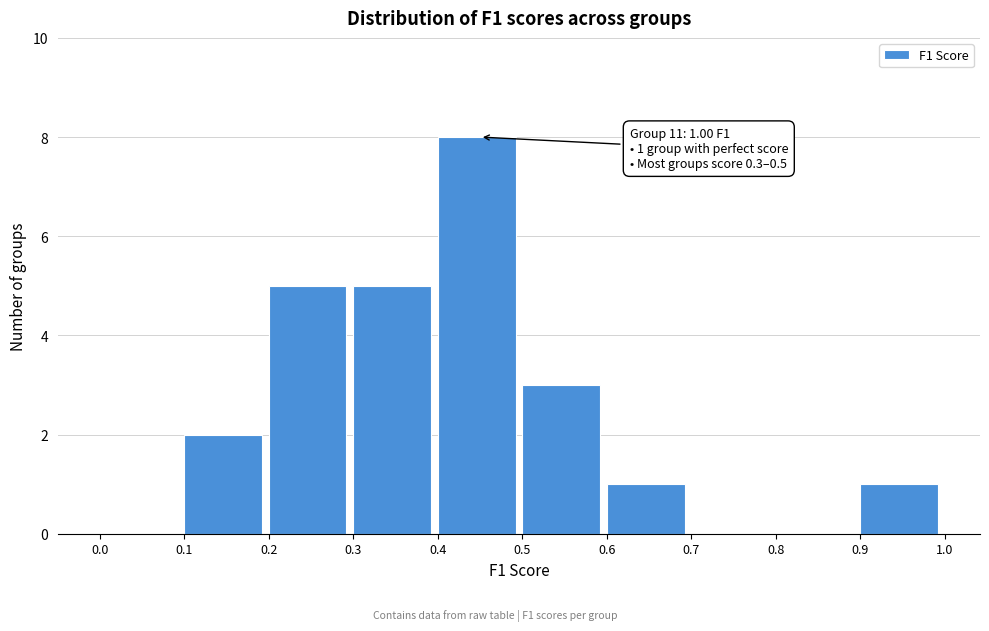

Which range on the x-axis has the tallest bar?

0.4 to 0.5